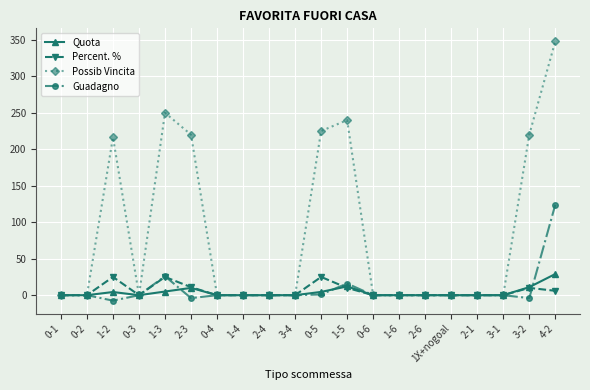

What is the label of the 5th point from the right?

1X+nogoal